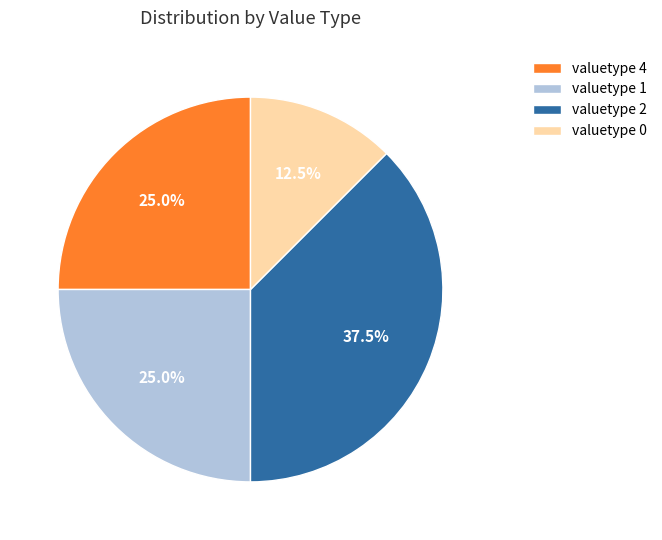

Between valuetype 4 and valuetype 2, which is larger?

valuetype 2